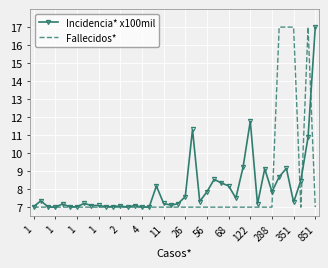

What is the maximum value for Fallecidos*?

17.0